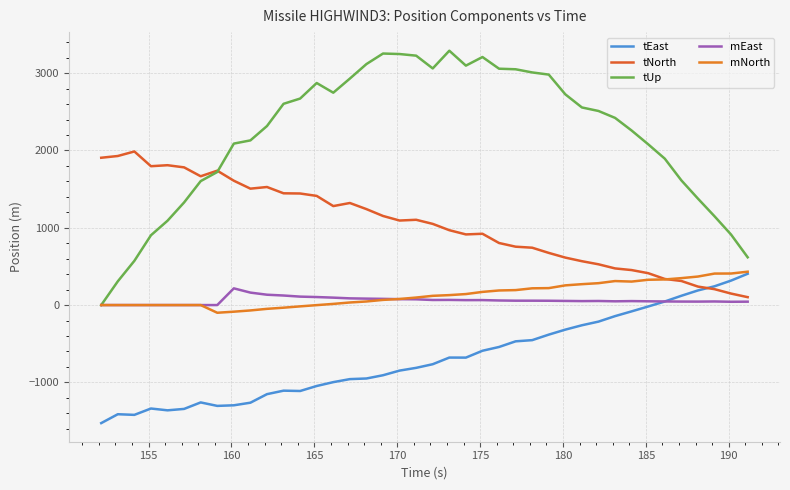

How many lines are shown in the chart?

5